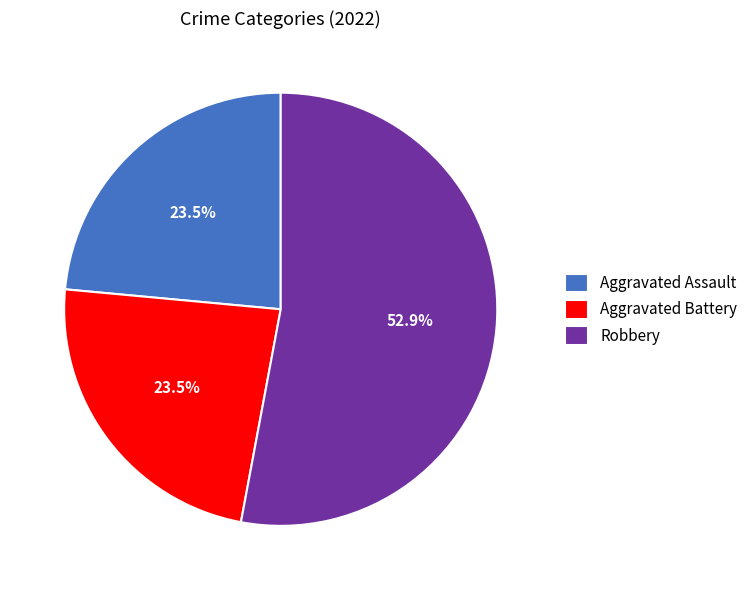

Which has a higher value, Aggravated Assault or Robbery?

Robbery